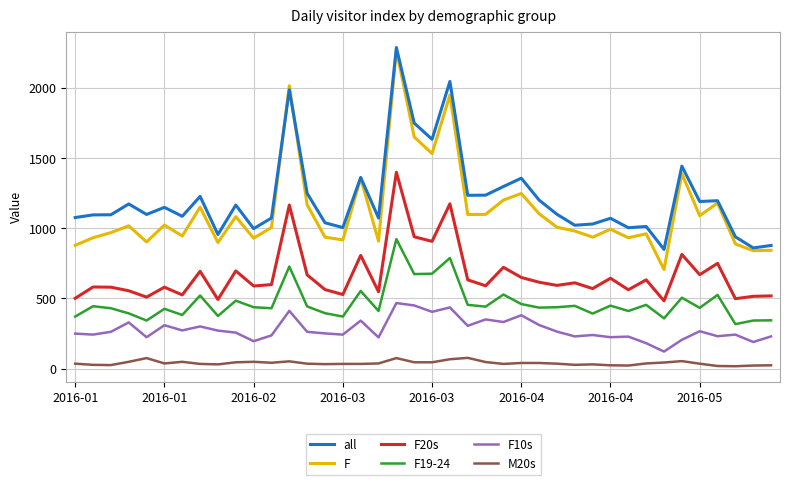

What is the difference between the maximum and minimum values in the F10s series?

345.7